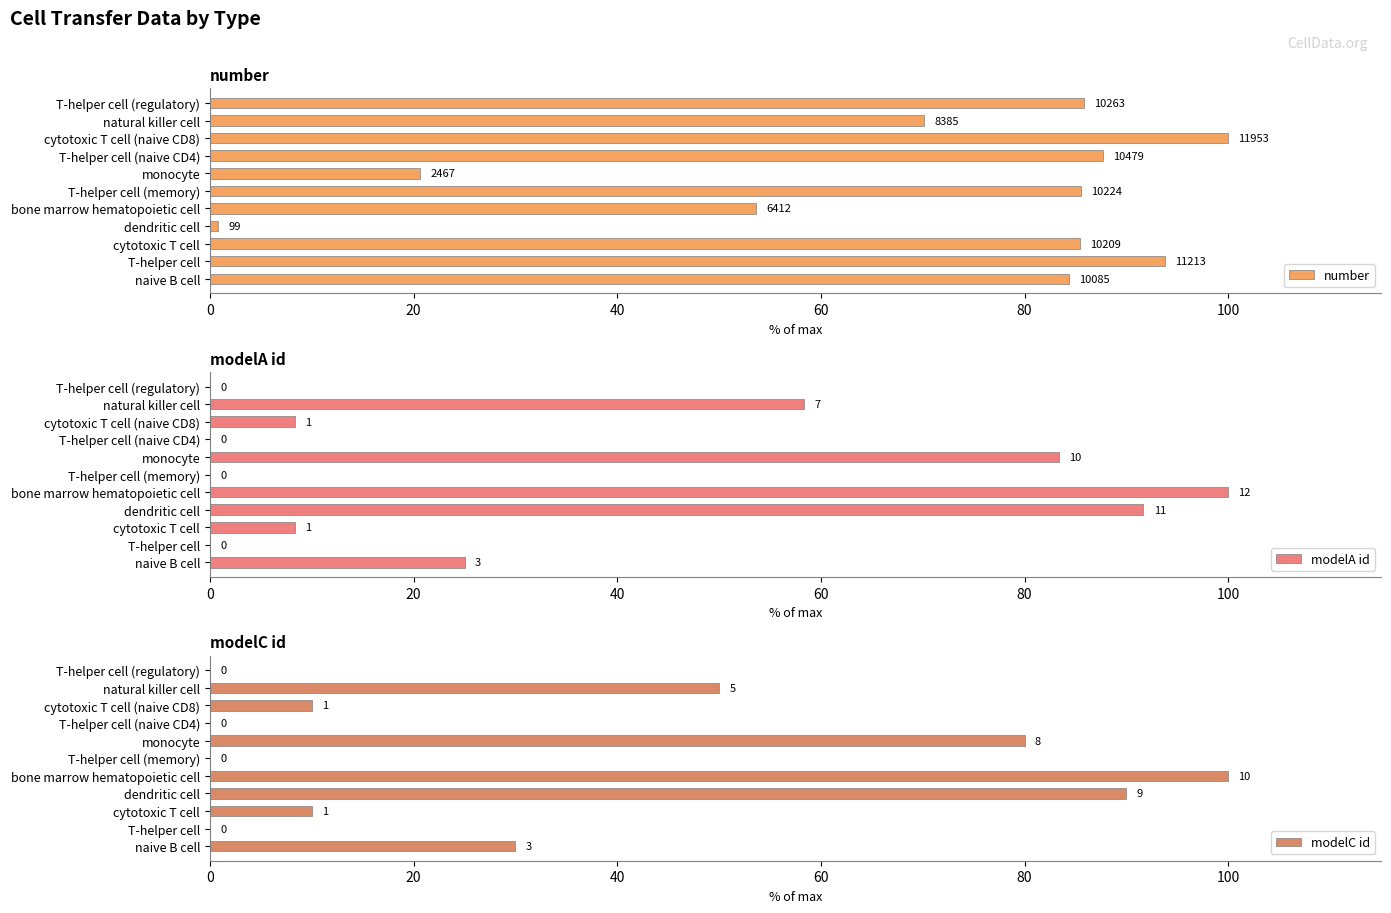

Reading left to right, transcribe all the data shown in this chart.

number: 84.4	93.8	85.4	0.8	53.6	85.5	20.6	87.7	100.0	70.1	85.9
modelA id: 25.0	0.0	8.3	91.7	100.0	0.0	83.3	0.0	8.3	58.3	0.0
modelC id: 30.0	0.0	10.0	90.0	100.0	0.0	80.0	0.0	10.0	50.0	0.0